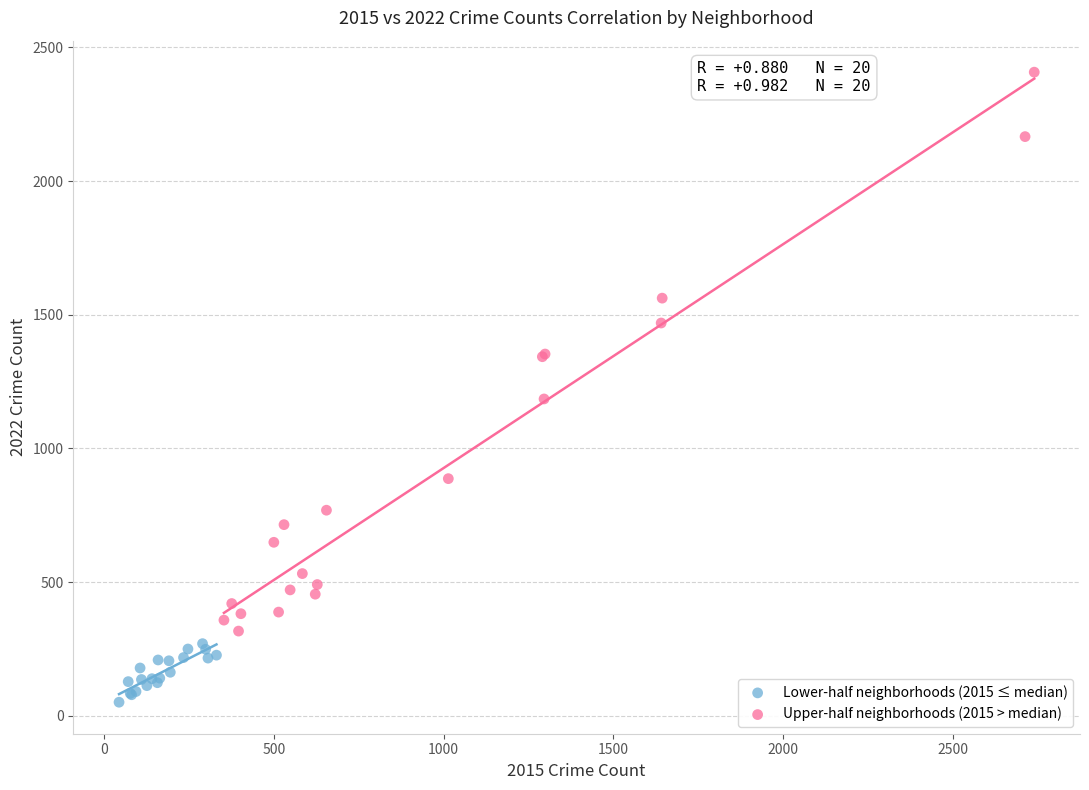

Which series contains the lowest Y value?

Lower-half neighborhoods (2015 ≤ median)